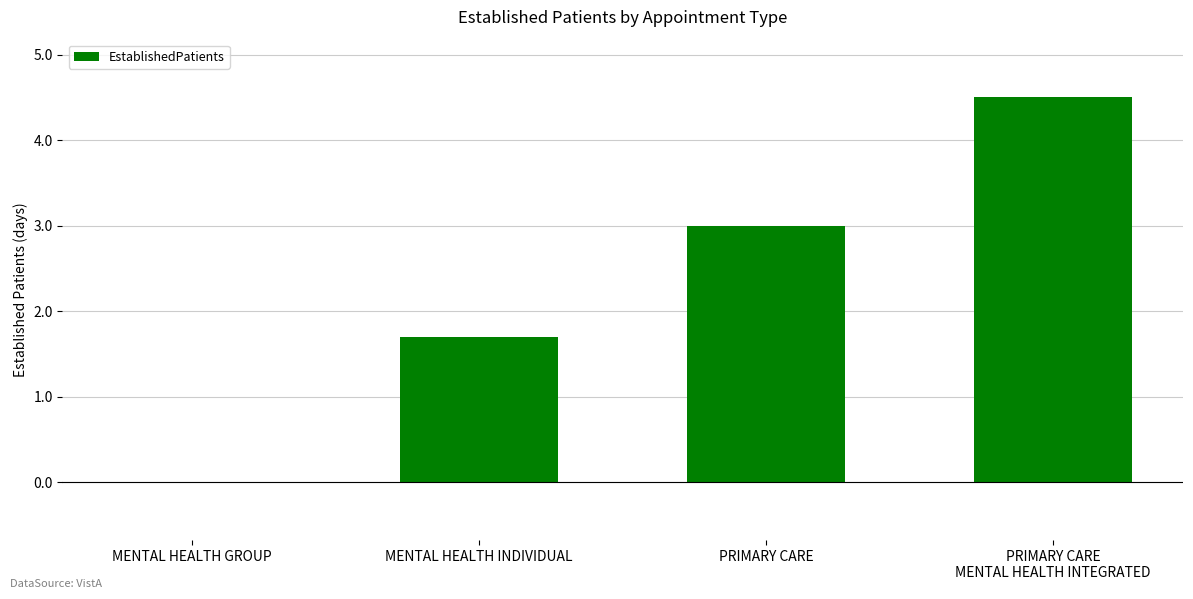

How many series are shown in this chart?

1